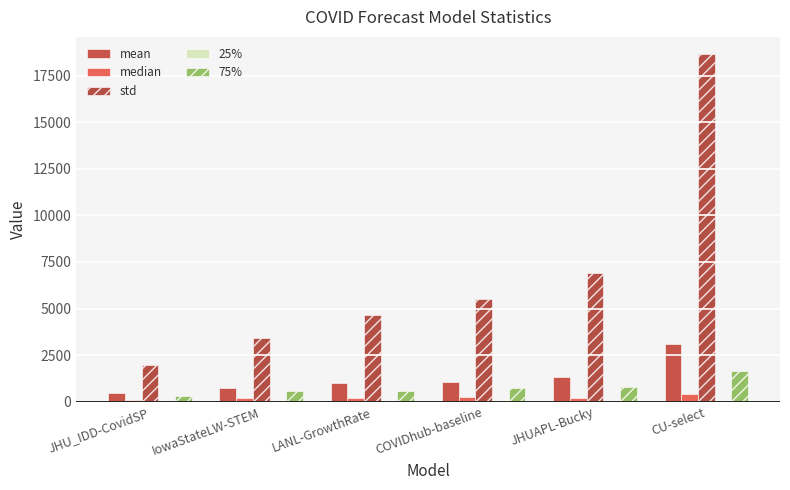

What is the total value across all series at COVIDhub-baseline?

7574.4